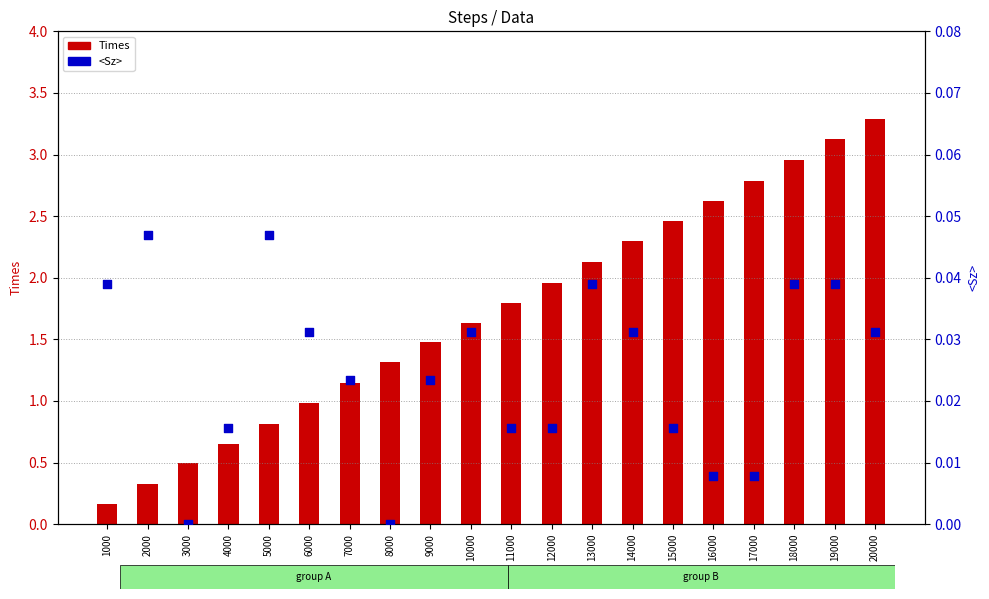

What are all the series names shown in the legend?

Times, <Sz>